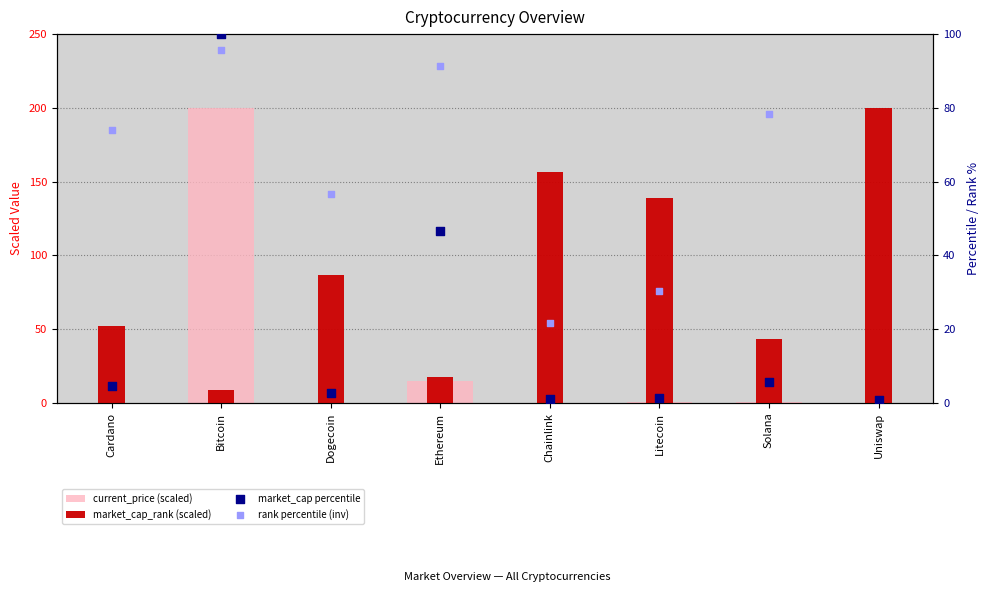

What are all the series names shown in the legend?

current_price (scaled), market_cap_rank (scaled), market_cap percentile, rank percentile (inv)